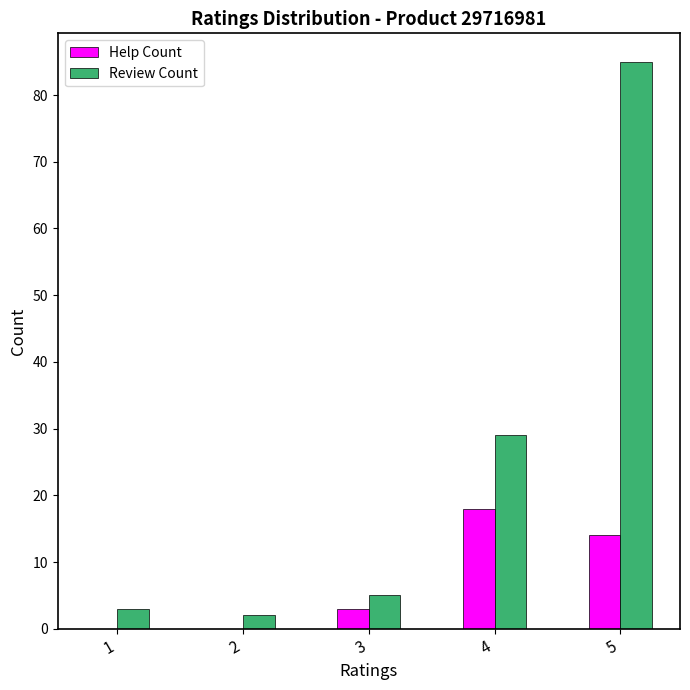

Reading left to right, extract all data points from this chart.

Help Count: 0	0	3	18	14
Review Count: 3	2	5	29	85